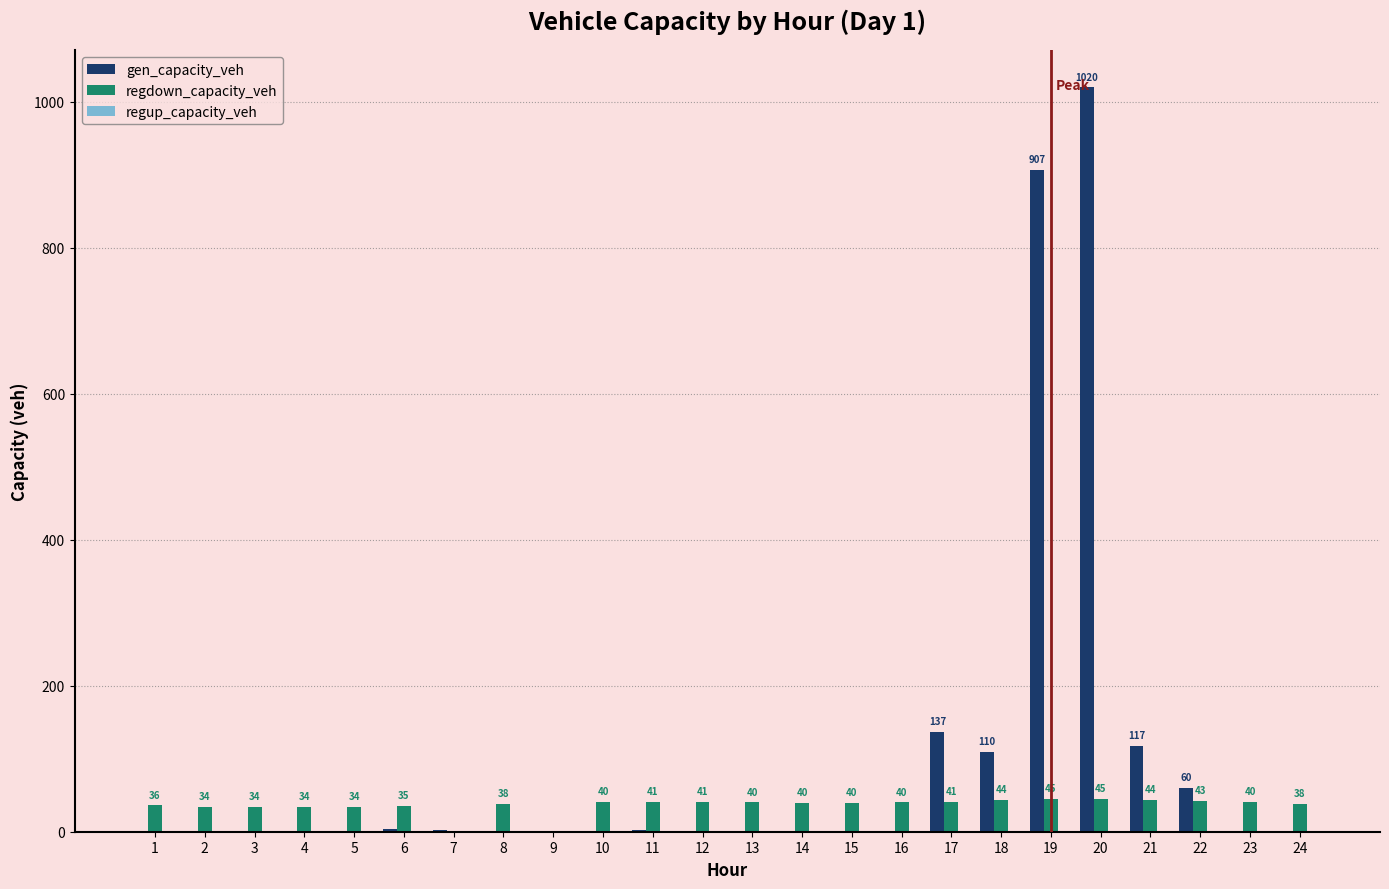

Between 1 and 10, which series saw the biggest shift?

regdown_capacity_veh